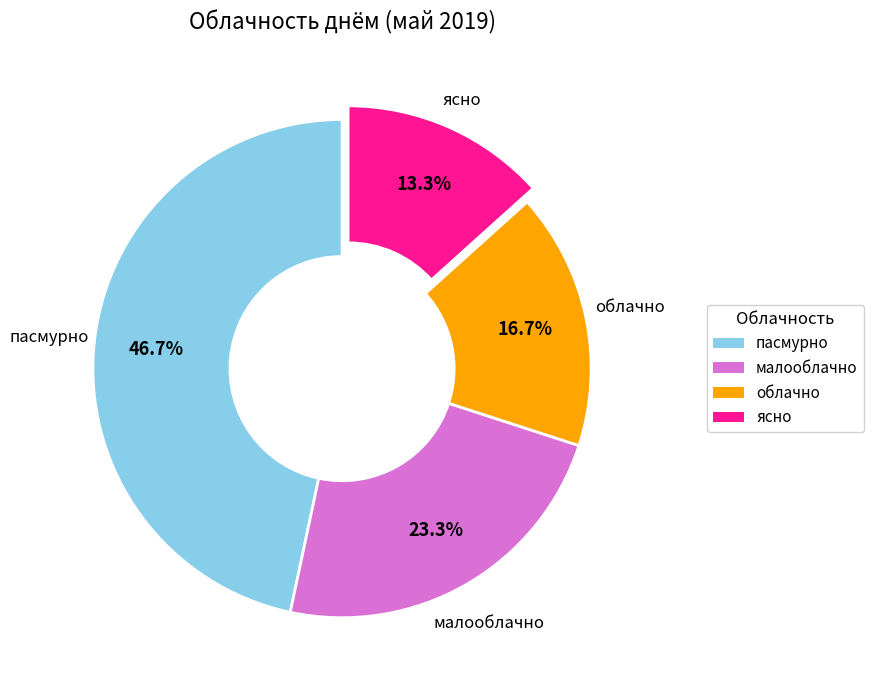

Between малооблачно and облачно, which is larger?

малооблачно